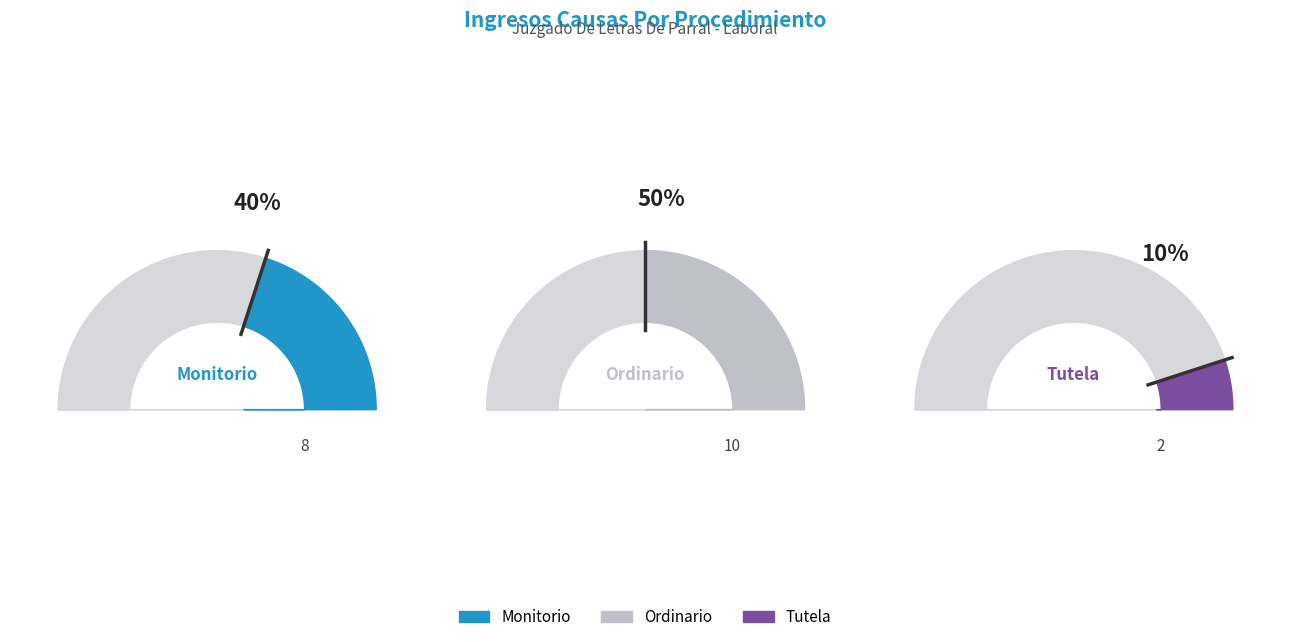

How many segments does this pie chart have?

3